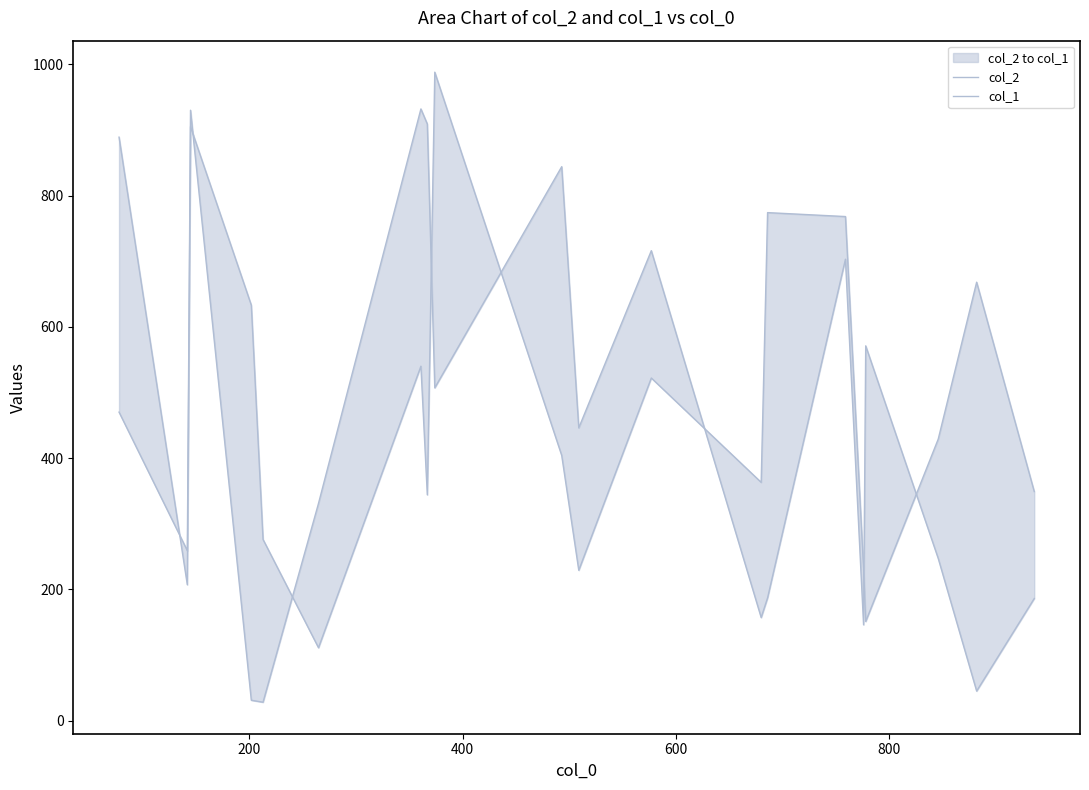

What is the approximate value of col_2 at 800, to the nearest 100?

300